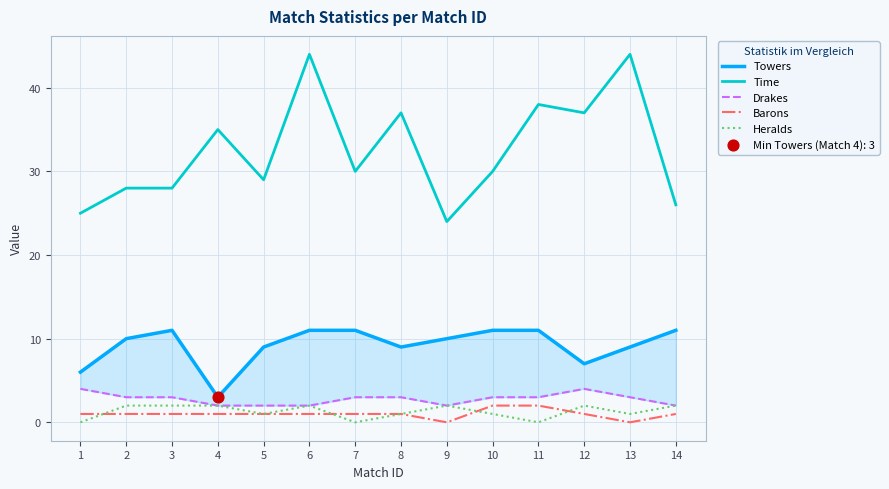

At how many categories does at least one series exceed 29?

8